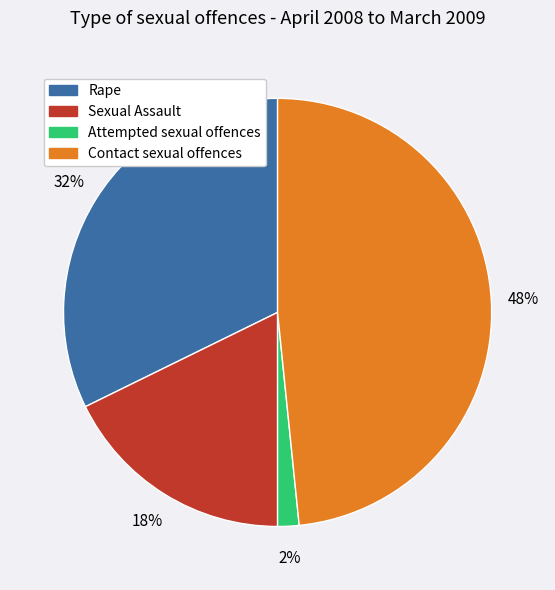

To the nearest percent, what is the average slice percentage?

25%